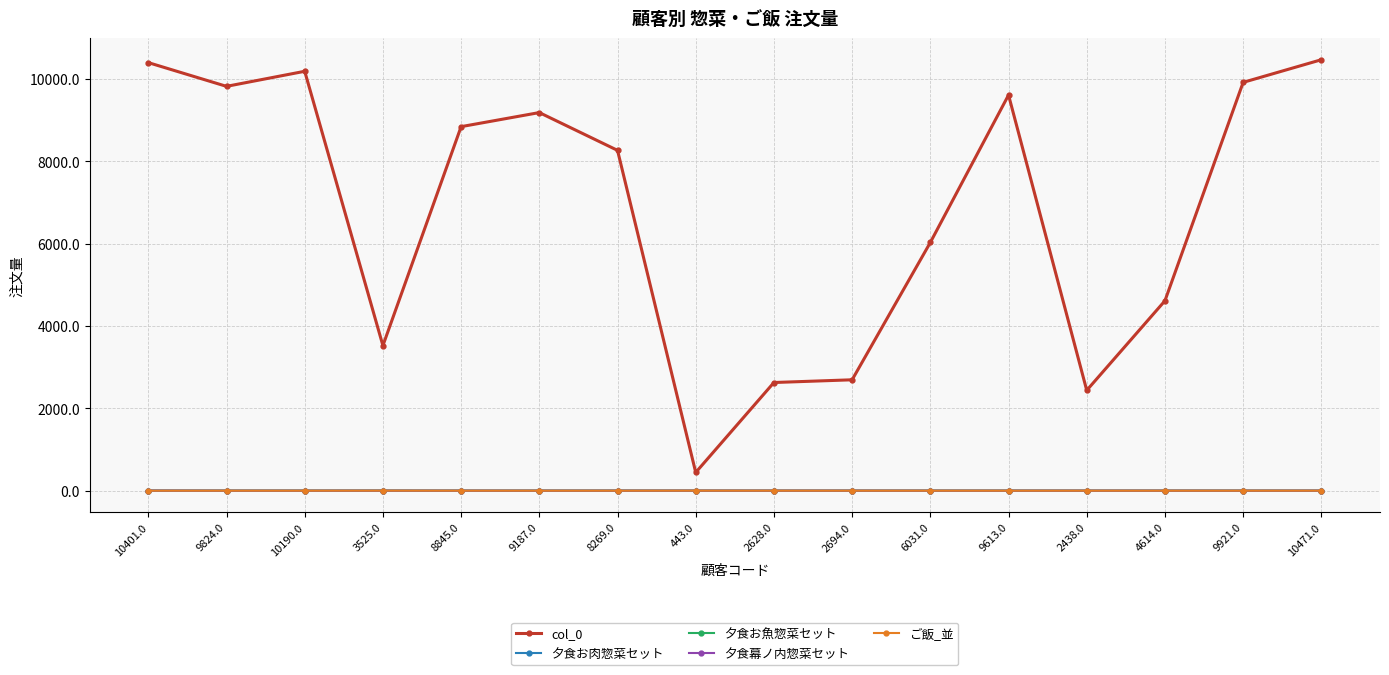

True or false: col_0 and ご飯_並 cross at least once.

False